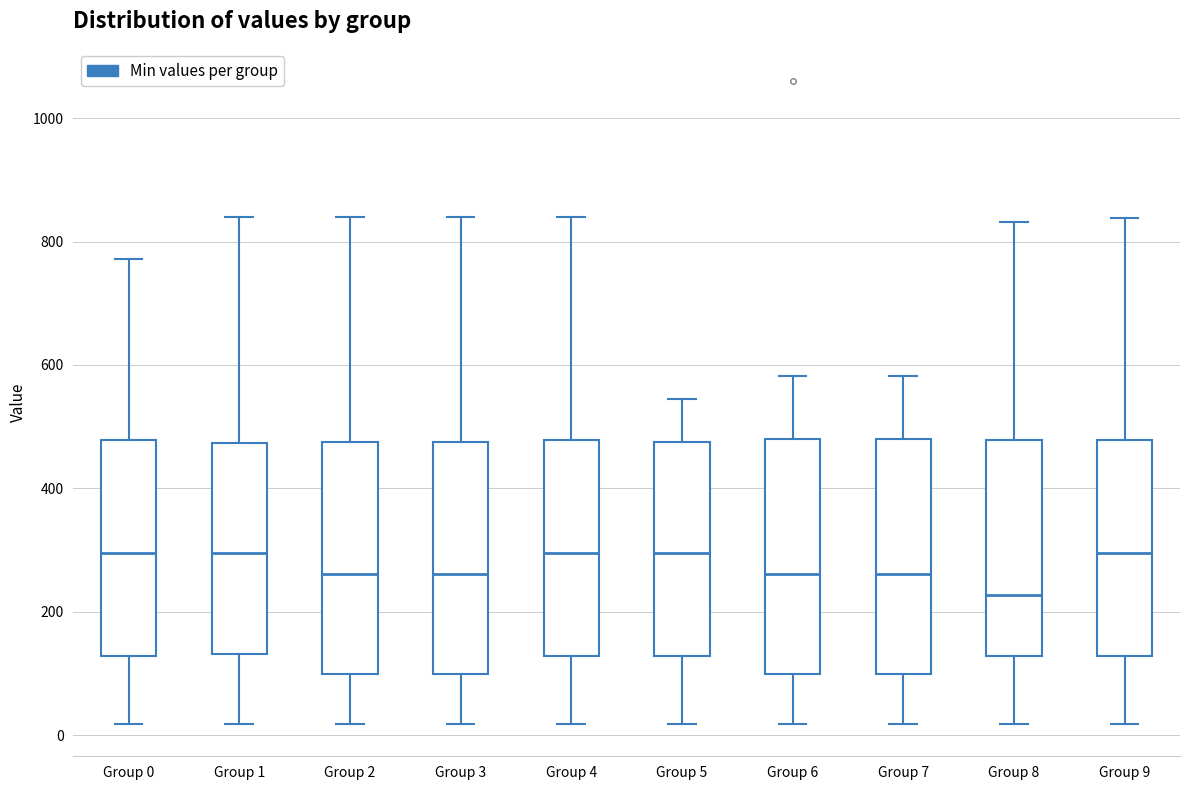

Reading left to right, read every box against the y-axis: the position of its median line, the range the box covers, and the ends of its whiskers. The values are not printed on the chart, so give them approximately, as read against the axis.

Group 0: median 300, box 120 to 480, whiskers 20 to 780
Group 1: median 300, box 140 to 480, whiskers 20 to 840
Group 2: median 260, box 100 to 480, whiskers 20 to 840
Group 3: median 260, box 100 to 480, whiskers 20 to 840
Group 4: median 300, box 120 to 480, whiskers 20 to 840
Group 5: median 300, box 120 to 480, whiskers 20 to 540
Group 6: median 260, box 100 to 480, whiskers 20 to 580
Group 7: median 260, box 100 to 480, whiskers 20 to 580
Group 8: median 220, box 120 to 480, whiskers 20 to 840
Group 9: median 300, box 120 to 480, whiskers 20 to 840